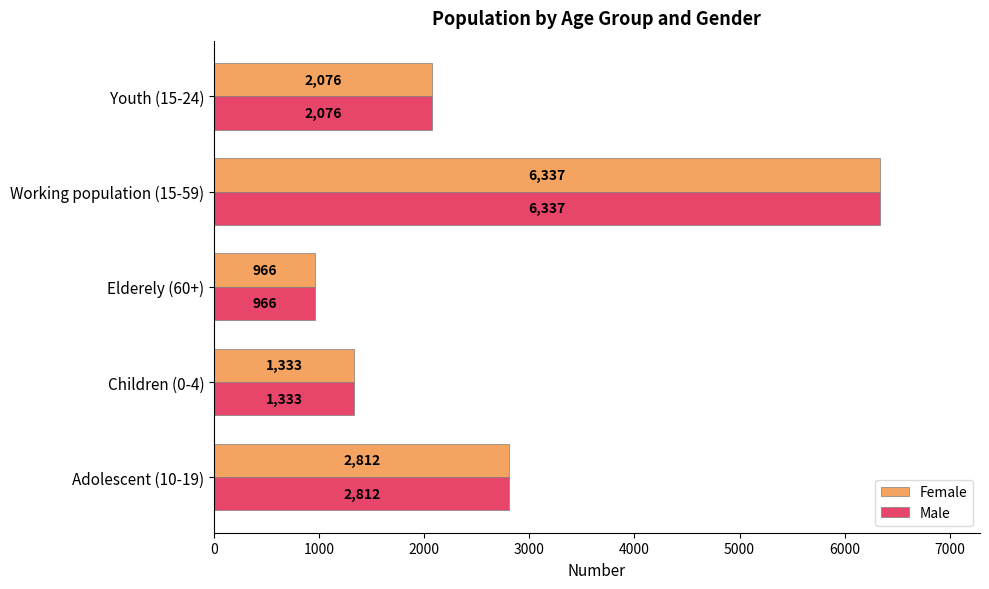

At which category is the sum across all series the highest?

Working population (15-59)